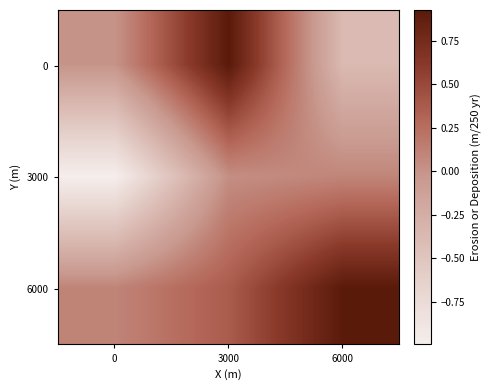

List the series in order of their overall mean, lowest first.

3000, 0, 6000